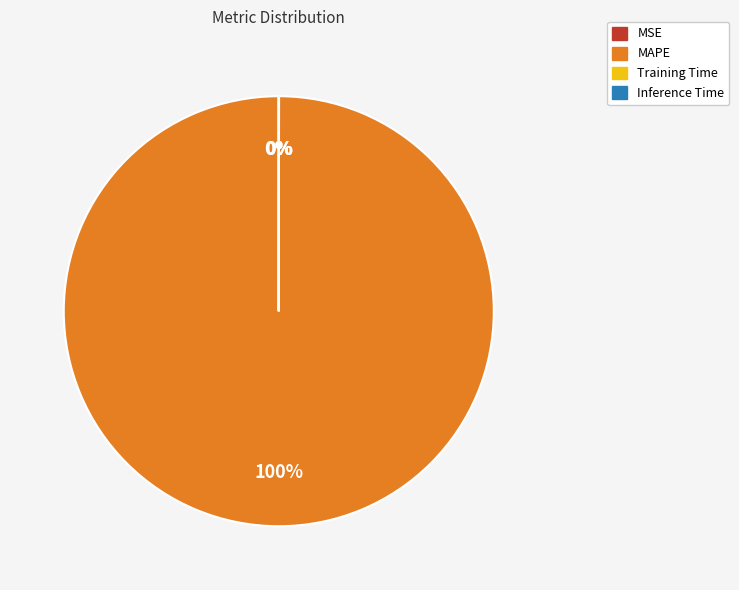

What is the largest slice in the pie chart?

MAPE